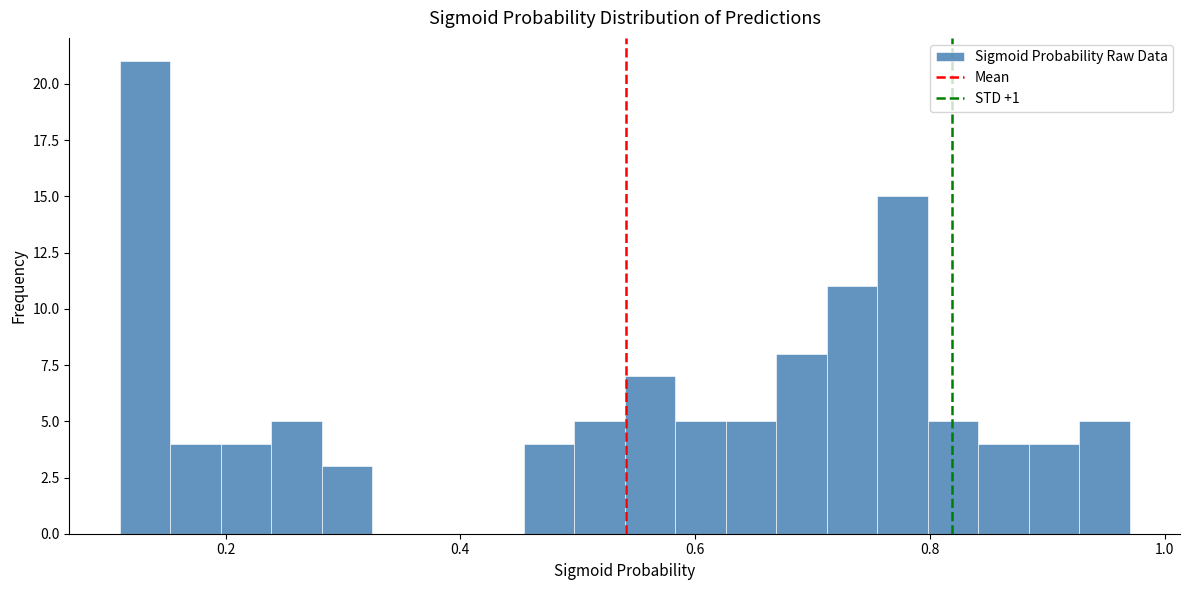

Around what value on the x-axis is the tallest bar? Give the approximate position of its centre, as read against the axis.

0.14